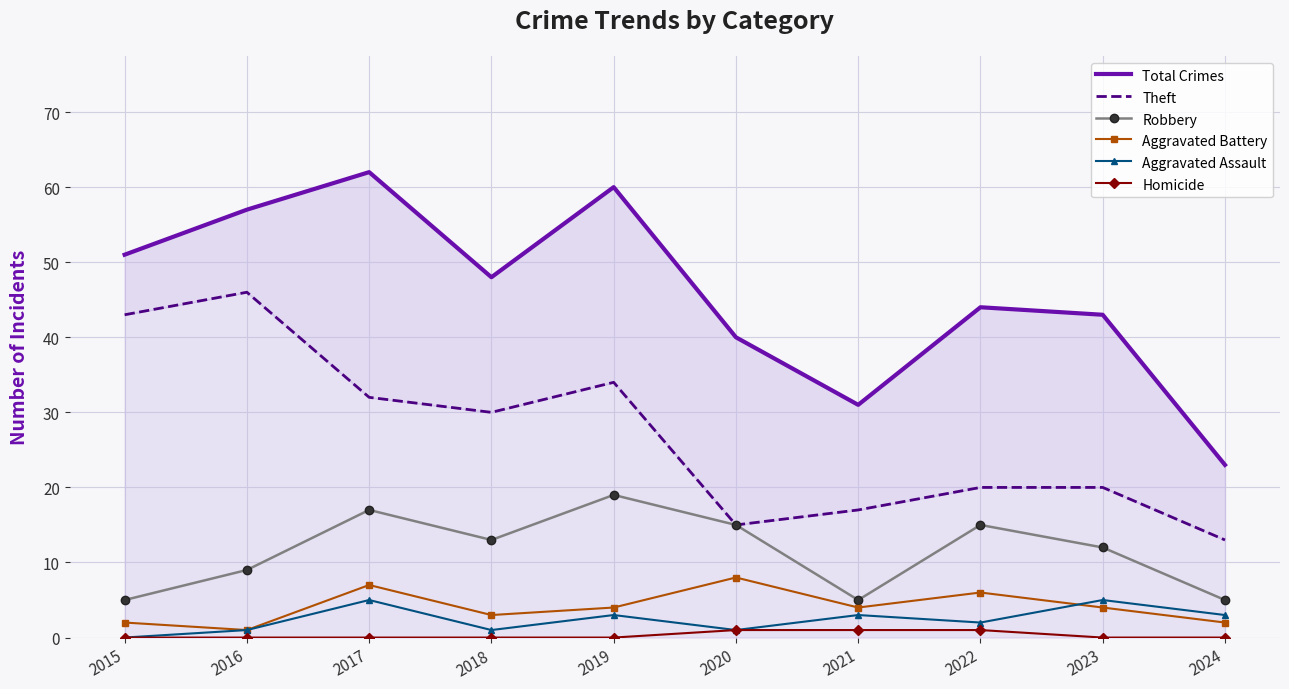

Where is Total Crimes nearest to the value 42?

2023